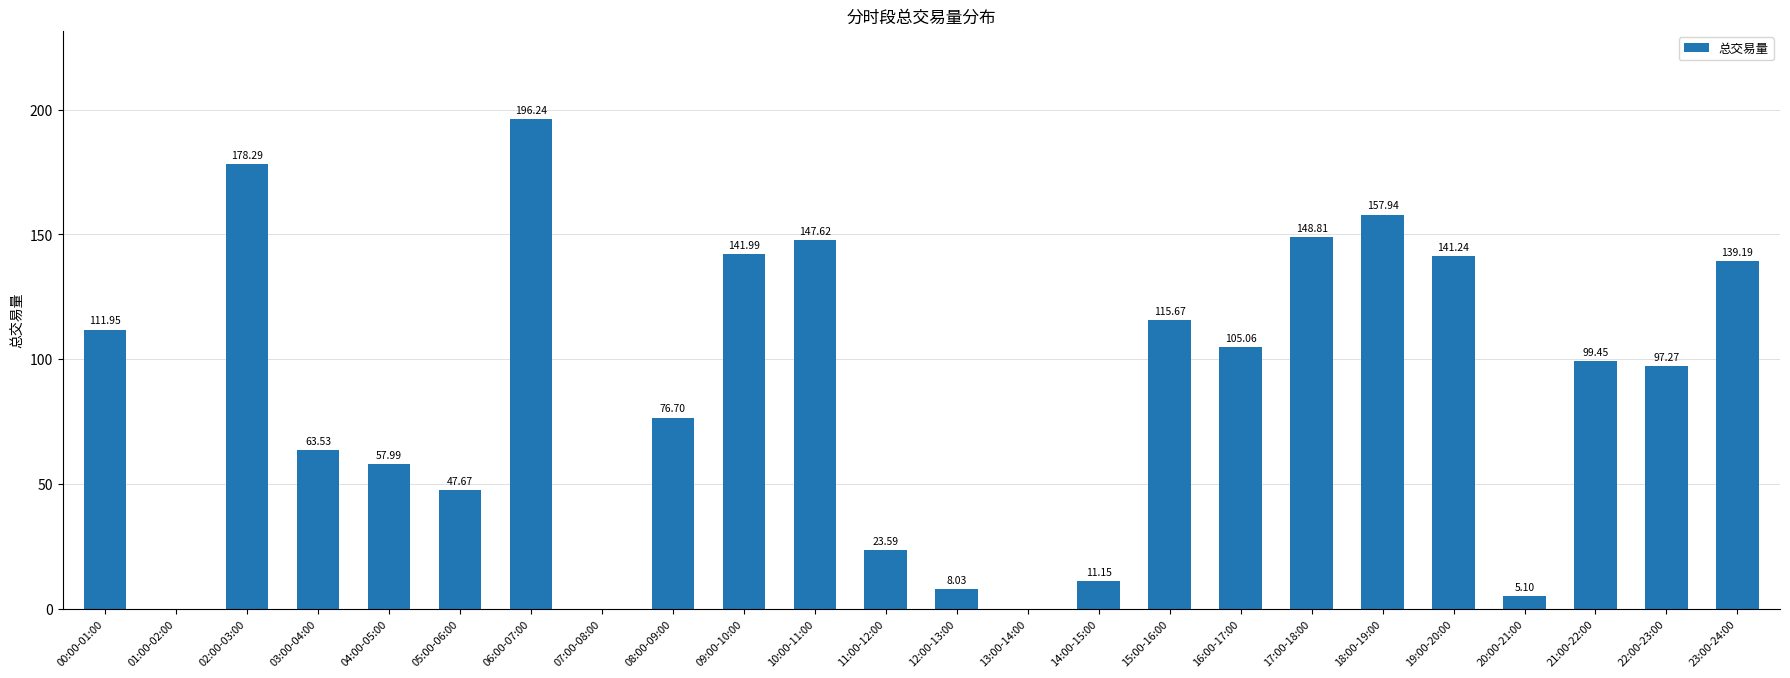

Read the value at 09:00-10:00.

142.0